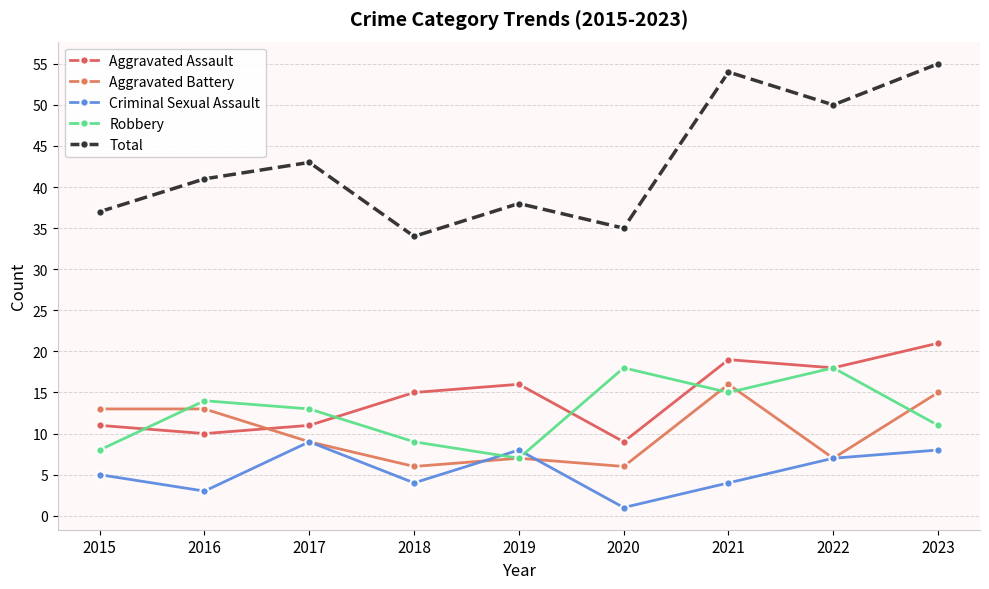

What is the maximum value shown in the chart?

55